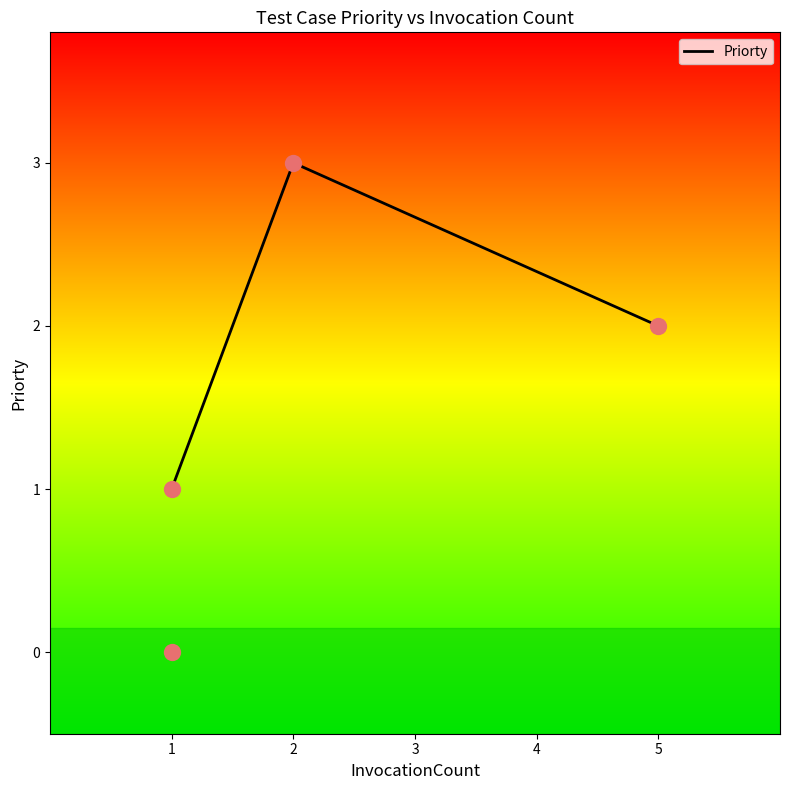

What is the lowest value of the Priorty series?

1.0